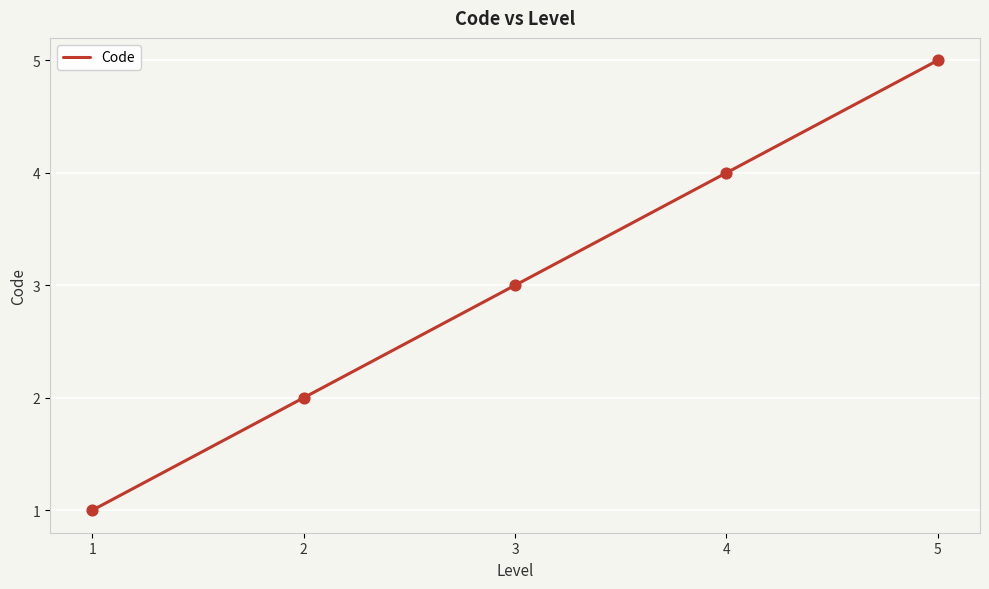

Between 2 and 4, which is larger?

4